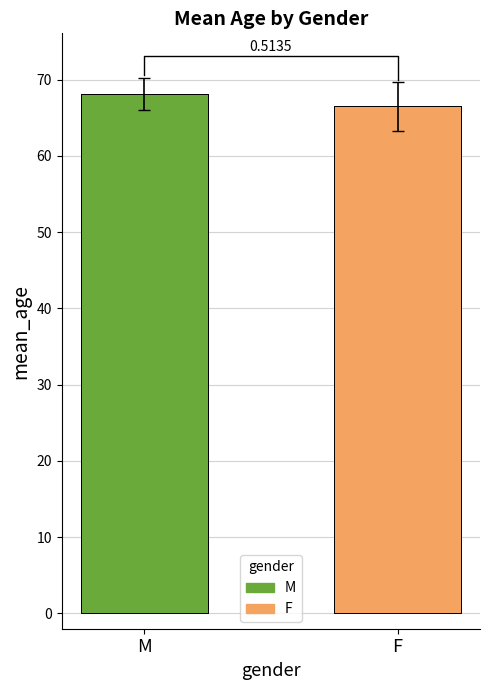

True or false: the data shows 35.4 at M.

False